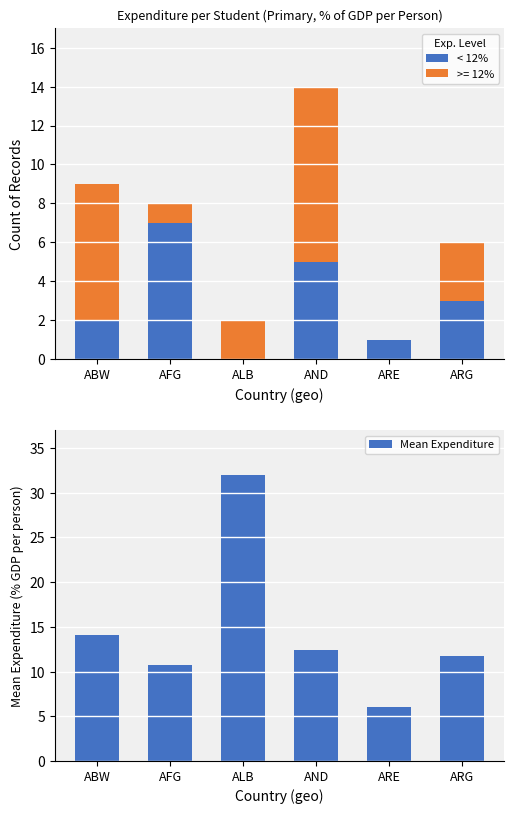

What is the value of the Mean Expenditure bar at the 5th from the left?

6.0